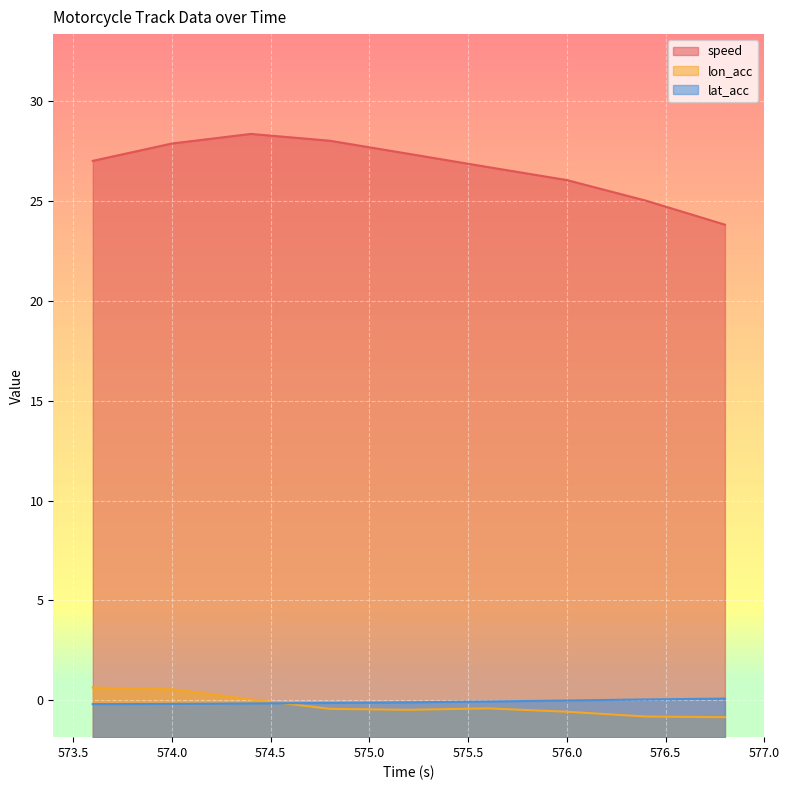

After their last crossing, which series has the higher values: lat_acc or lon_acc?

lat_acc